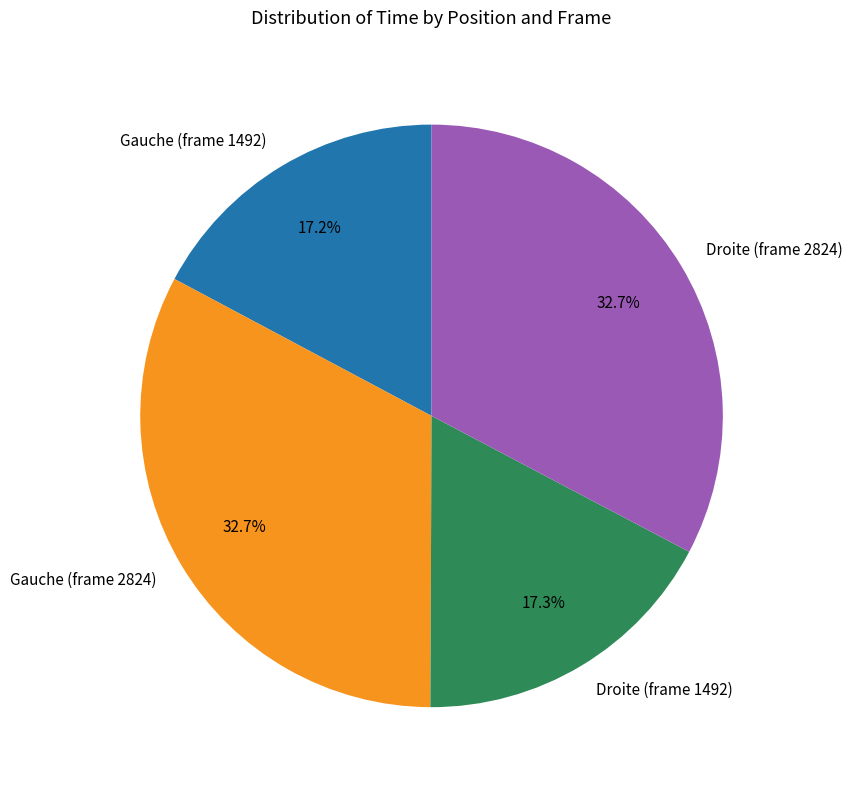

What percentage is NOT represented by Gauche (frame 1492)?

82.8%